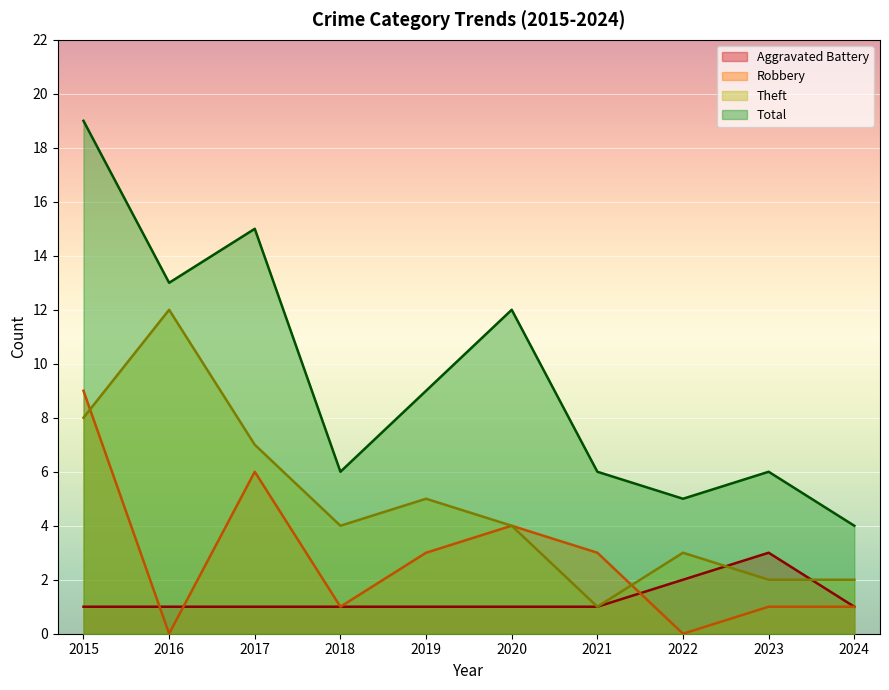

Which series has the largest total across all categories?

Total